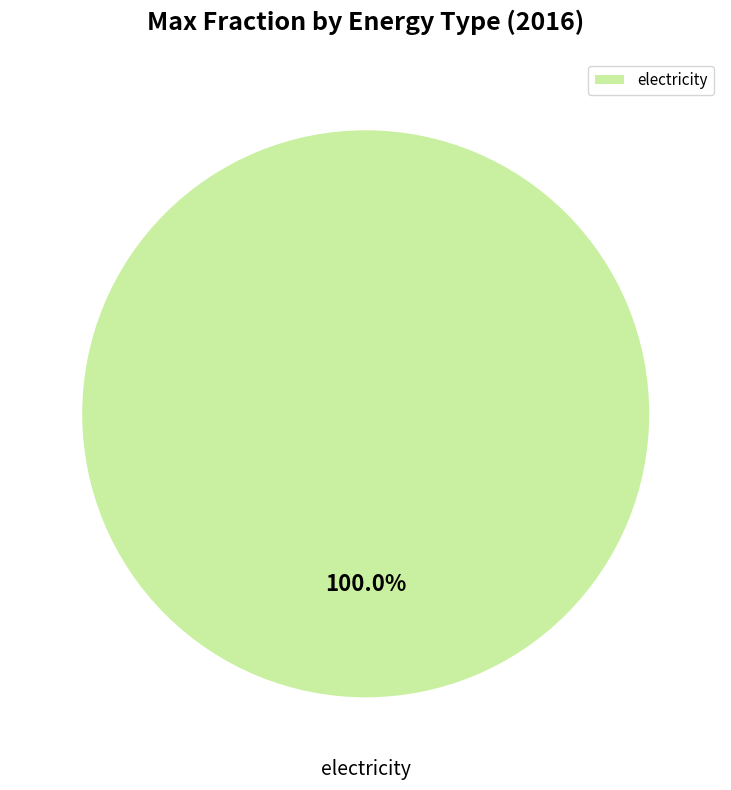

Is there any slice that represents more than half of the pie?

Yes